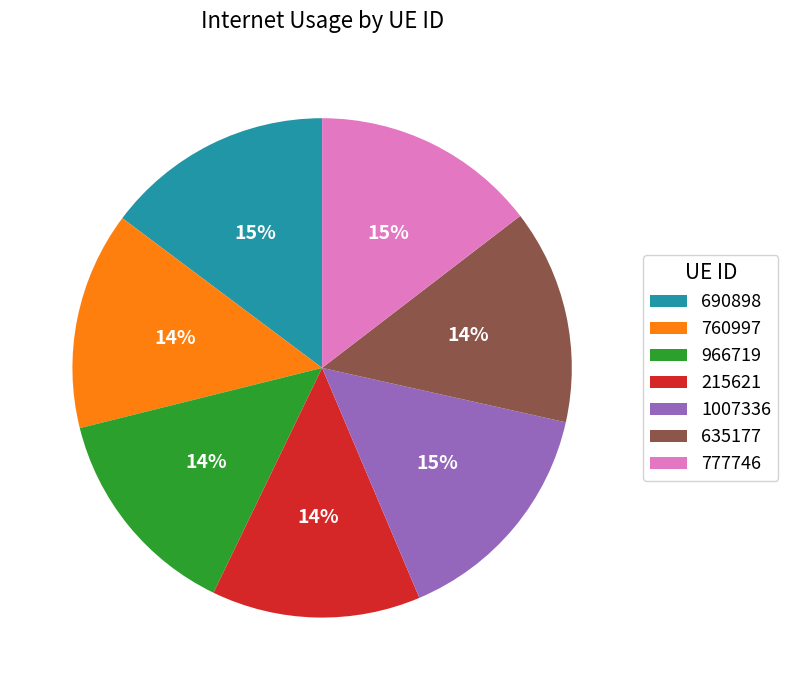

True or false: 1007336 accounts for 15% of the total.

True